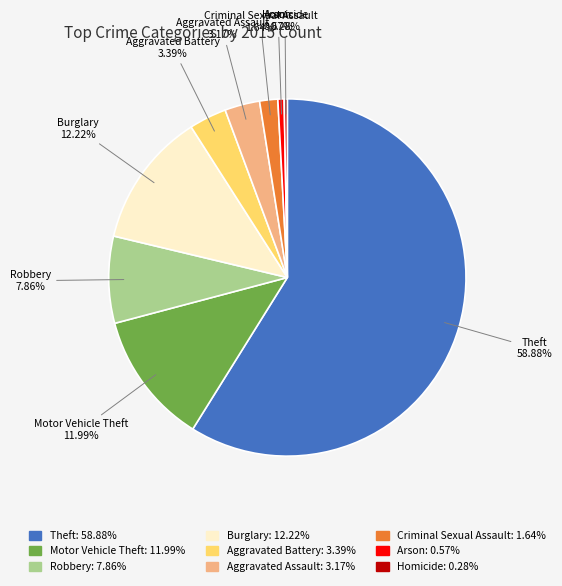

Is Criminal Sexual Assault the majority of the pie?

No